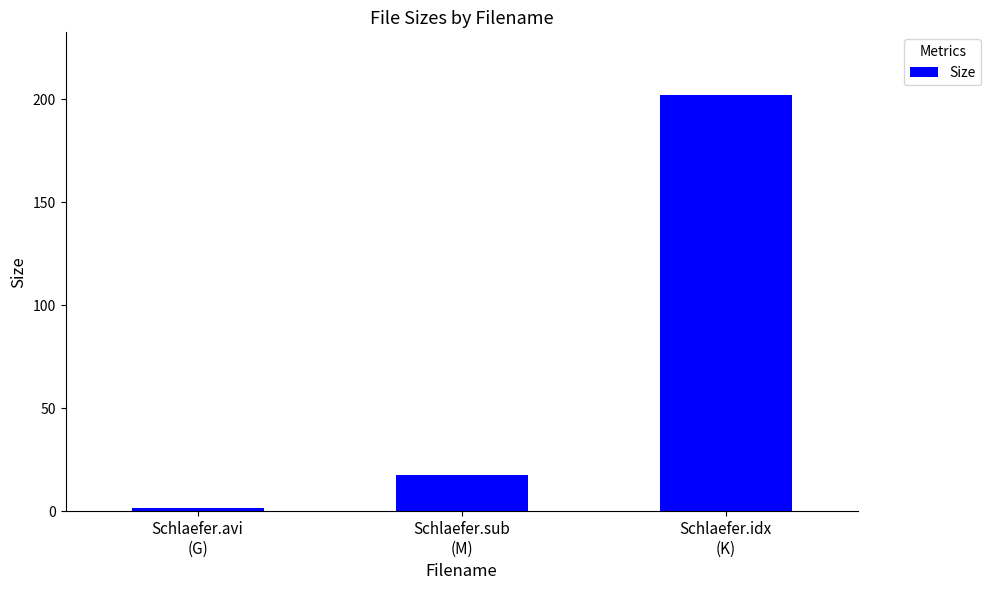

What is the change in value from Schlaefer.avi
(G) to Schlaefer.idx
(K)?

+200.9